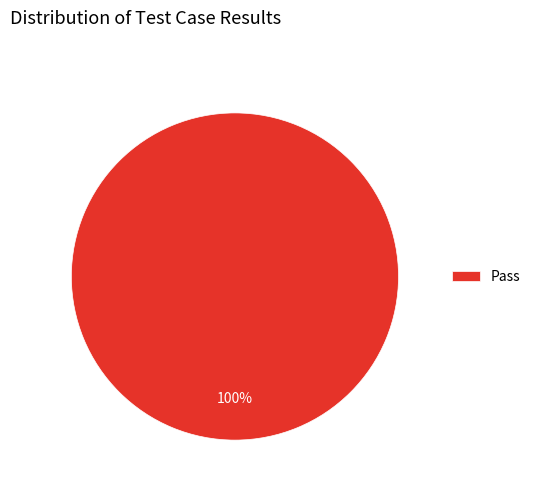

Is it true that Pass is 91% of the pie?

False